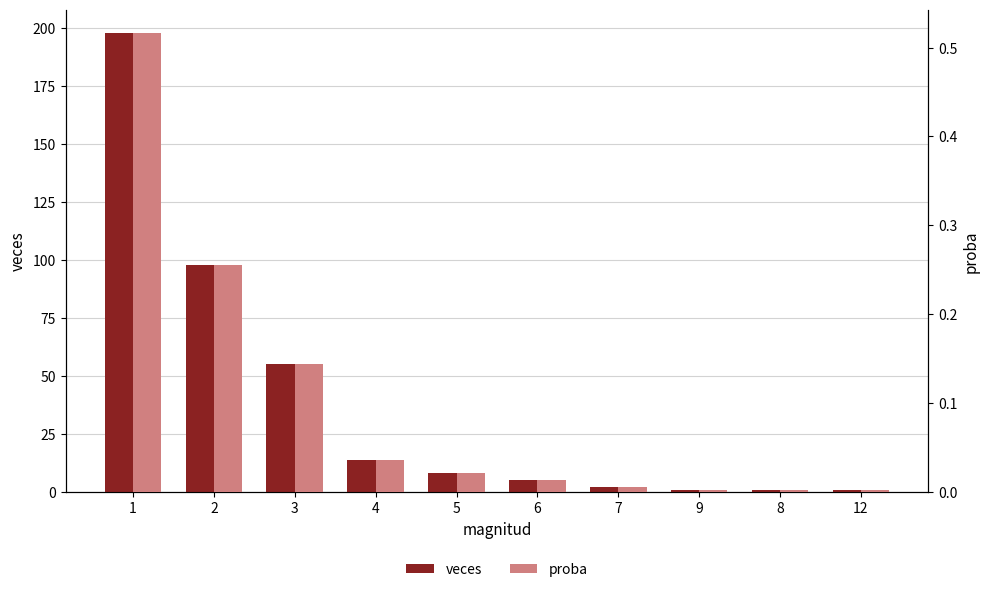

Between 2 and 4, which is larger?

2